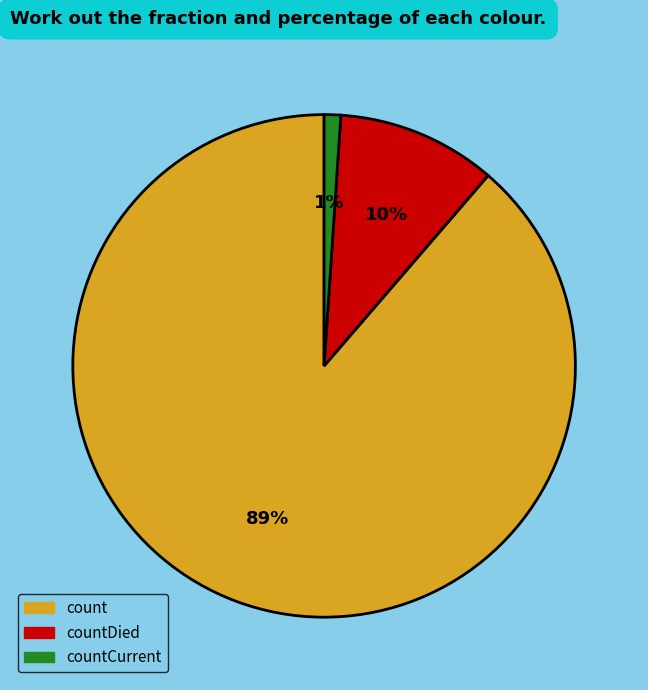

To the nearest percent, what is the difference between the largest and smallest slice percentages?

88%